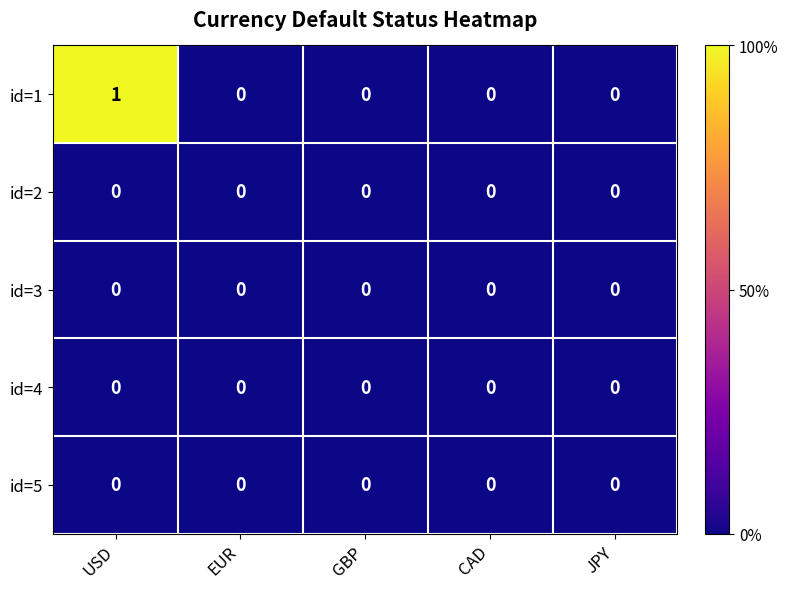

Reading left to right, list all the values displayed in this chart.

id=1: USD=1	EUR=0	GBP=0	CAD=0	JPY=0
id=2: USD=0	EUR=0	GBP=0	CAD=0	JPY=0
id=3: USD=0	EUR=0	GBP=0	CAD=0	JPY=0
id=4: USD=0	EUR=0	GBP=0	CAD=0	JPY=0
id=5: USD=0	EUR=0	GBP=0	CAD=0	JPY=0